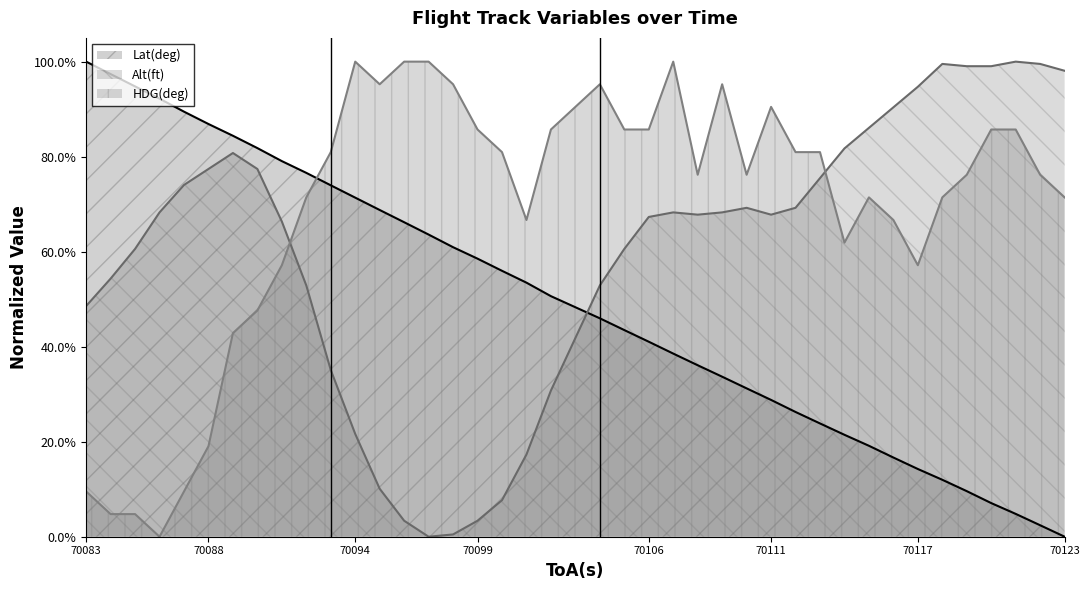

What are all the series names shown in the legend?

Lat(deg), Alt(ft), HDG(deg)